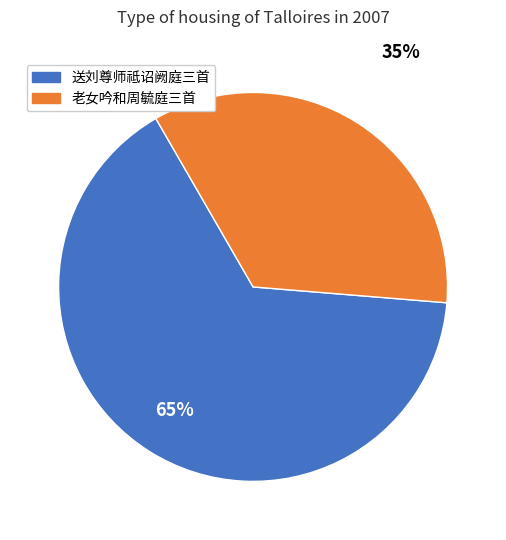

The 老女吟和周毓庭三首 slice represents 1% of the pie. True or false?

False